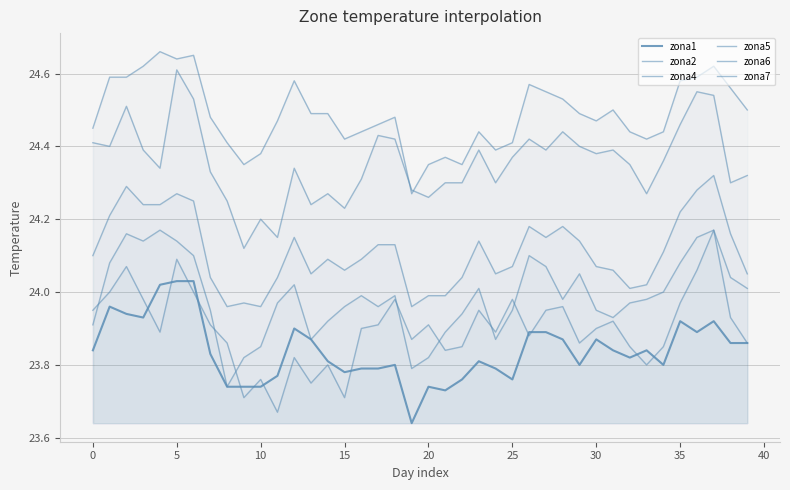

True or false: zona7 and zona4 intersect in this chart.

False